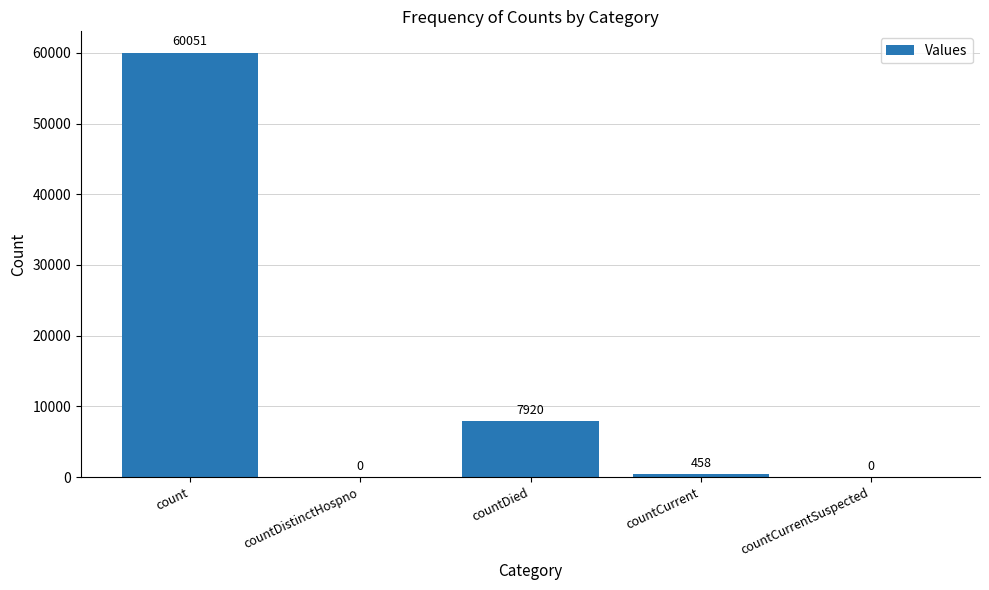

What is the greatest value displayed?

60051